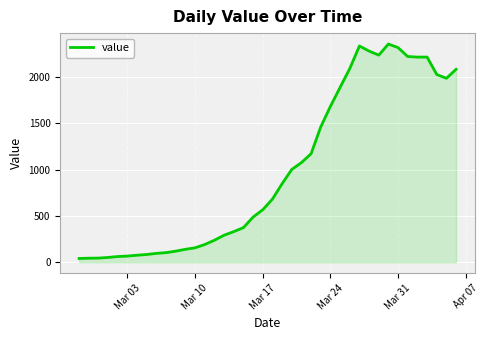

What is the difference between the maximum and minimum values?

2315